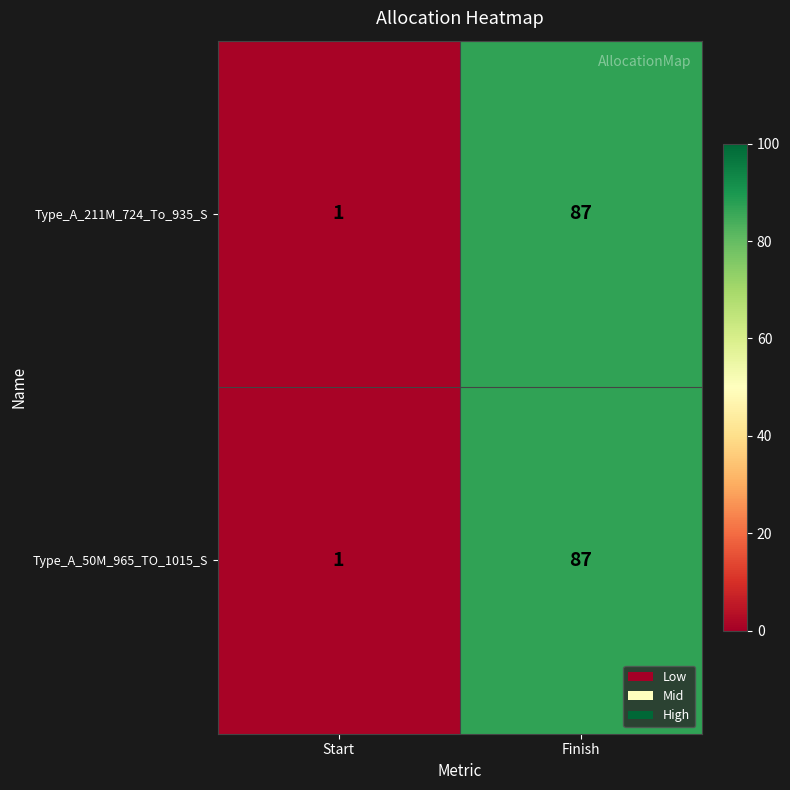

What is the total value across all series at Finish?

174